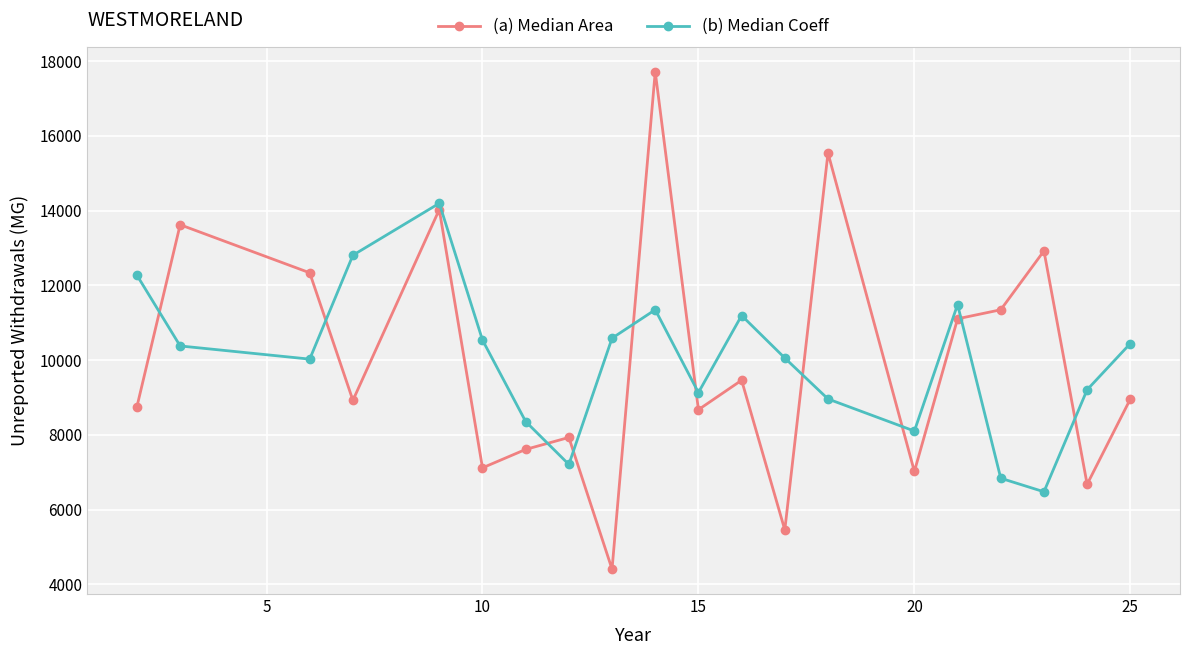

Does the chart have visible grid lines?

Yes